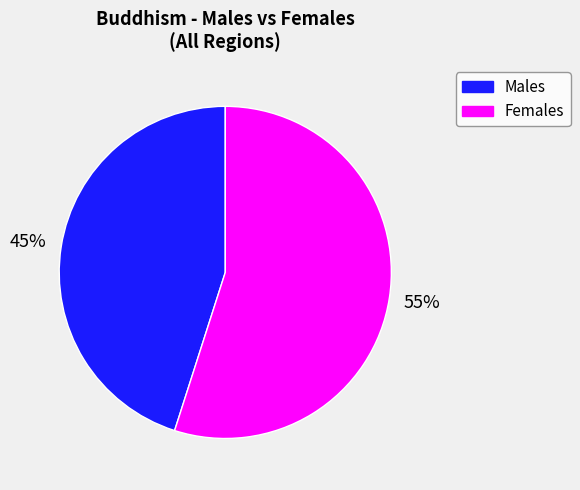

Does any single category account for the majority?

Yes